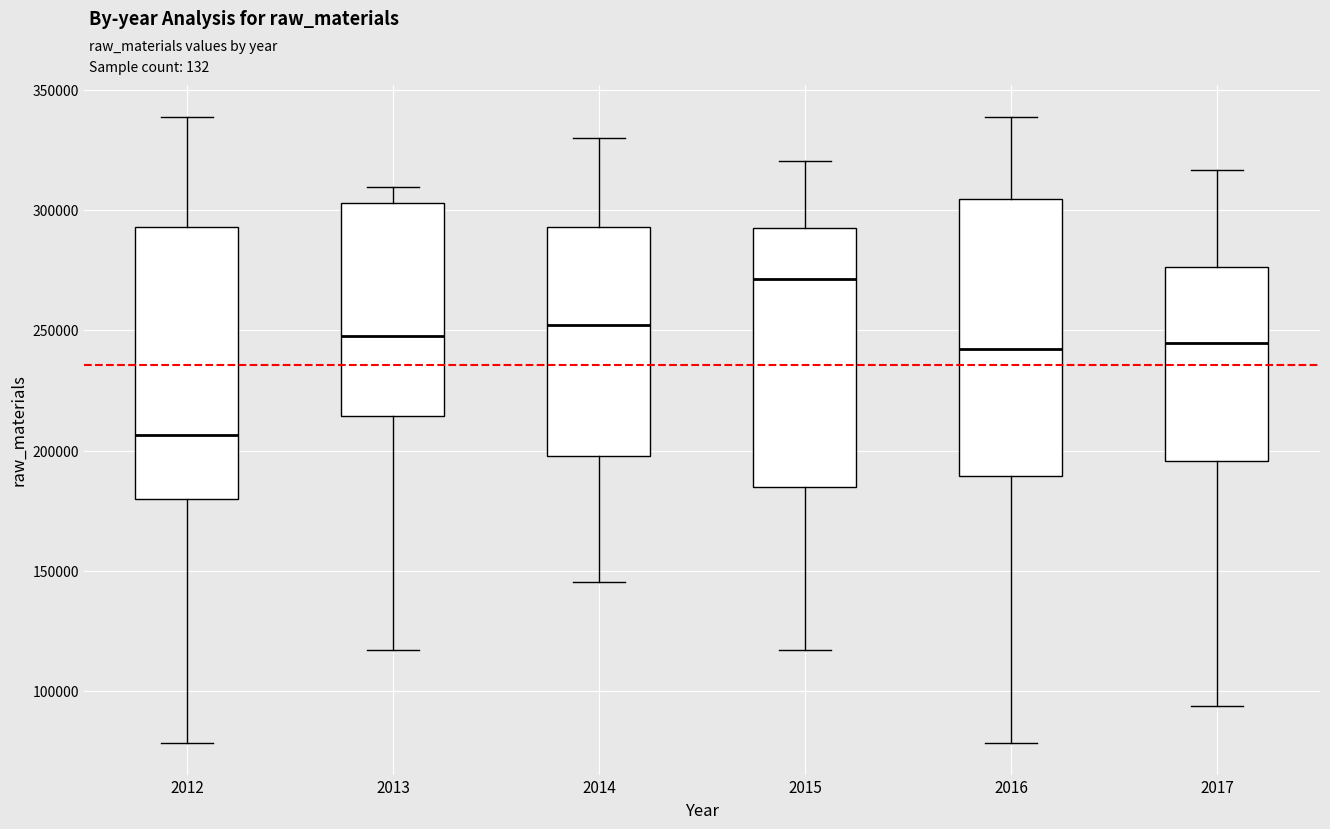

Where does the lower whisker of the box at x = 2016 end on the y-axis? The values are not printed on the chart, so give them approximately, as read against the axis.

80000